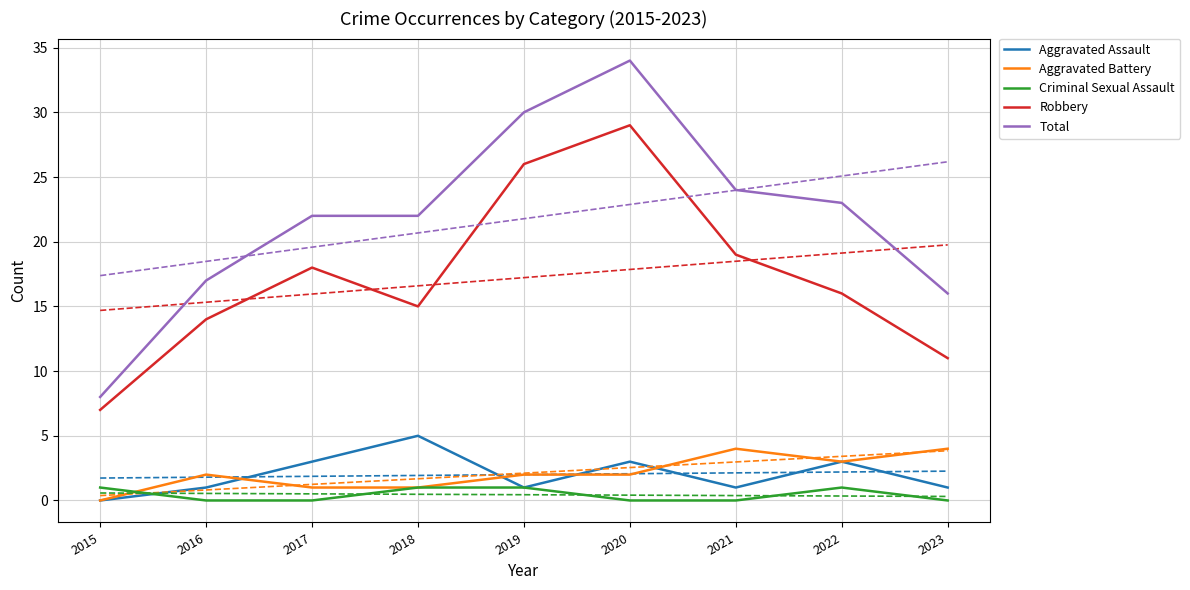

What is the total value across all series at 2018?

44